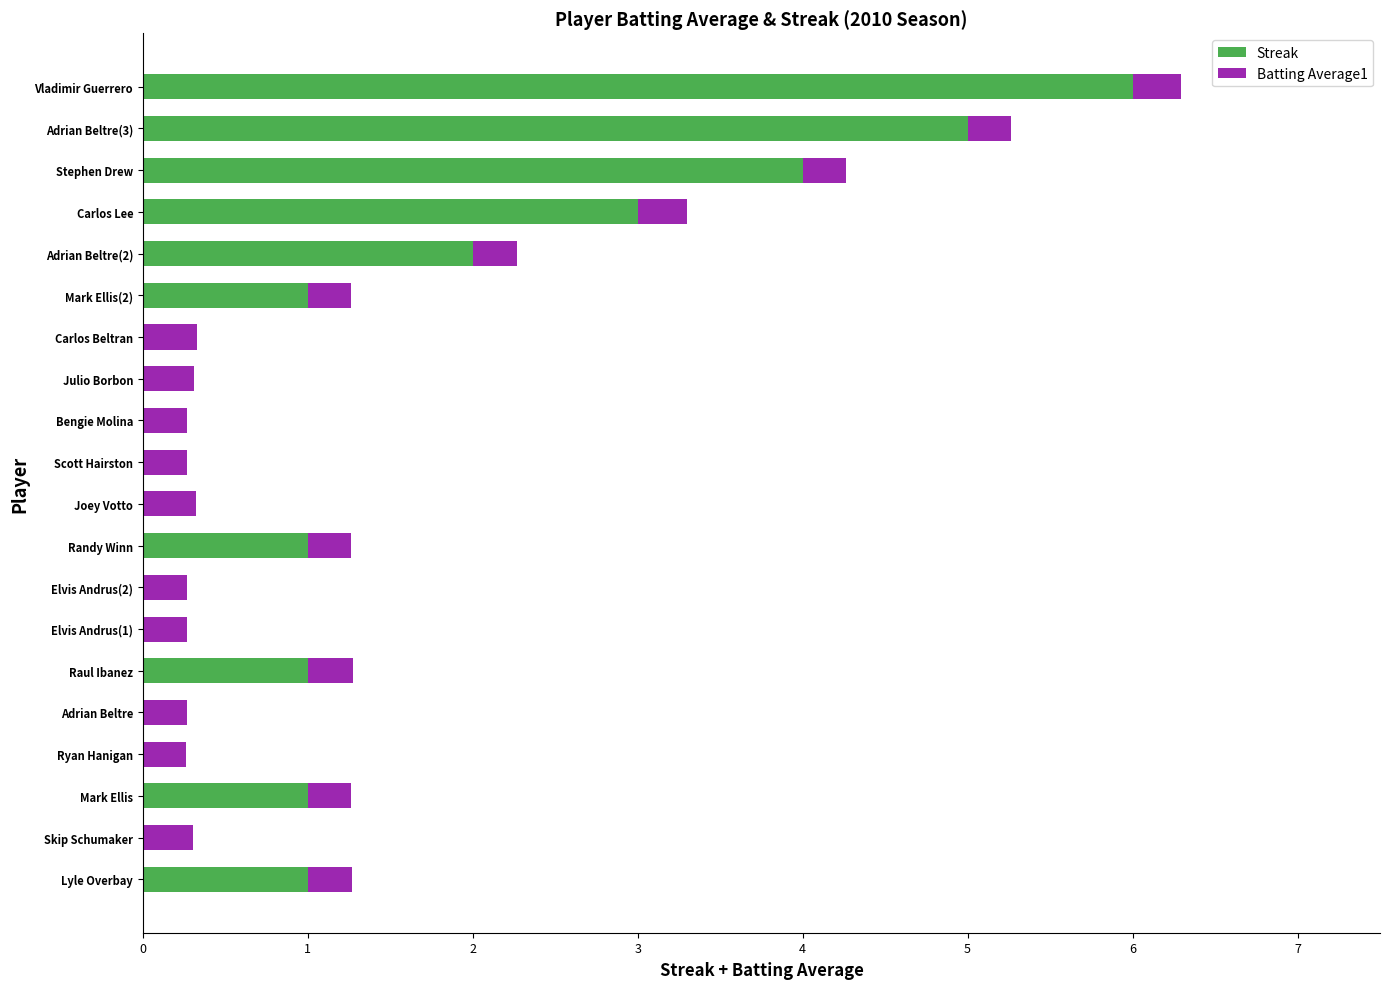

At which category is the sum across all series the highest?

Vladimir Guerrero